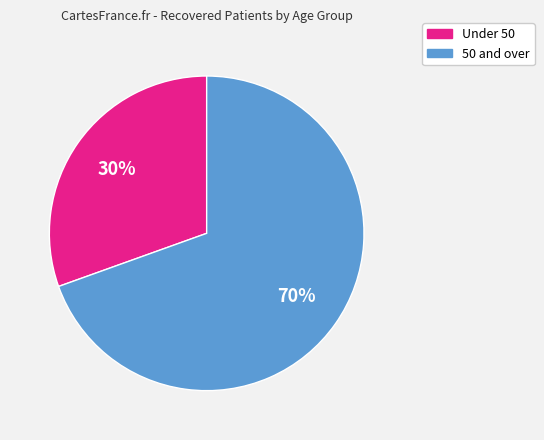

To the nearest percent, what is the average slice percentage?

50%